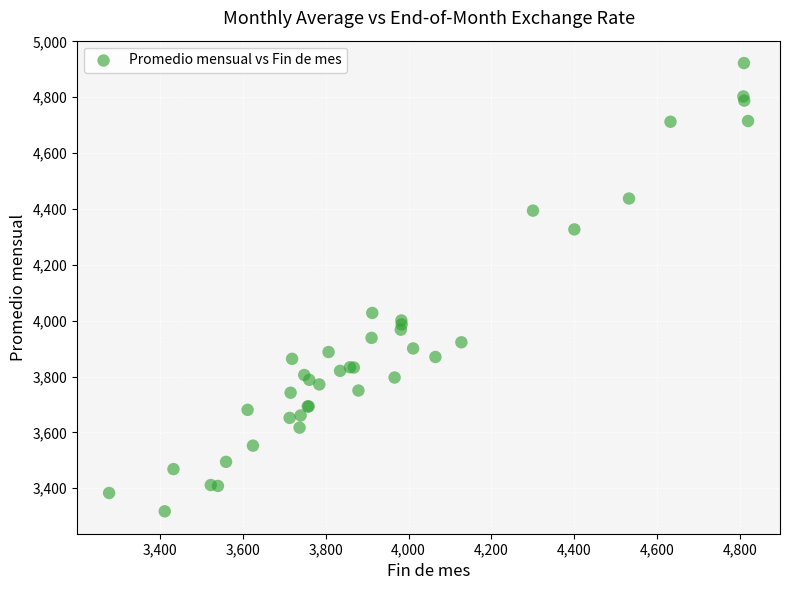

What Y value in the scatter plot is closest to 4119?

4027.6